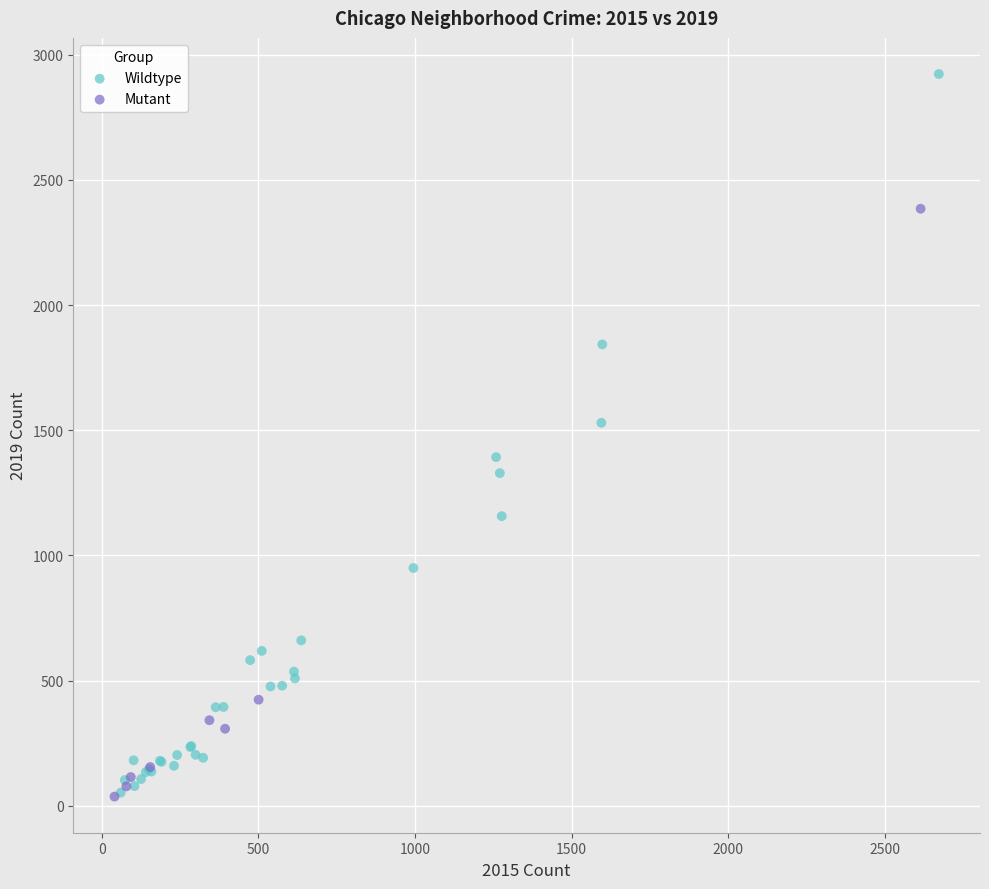

Which series contains the highest Y value?

Wildtype